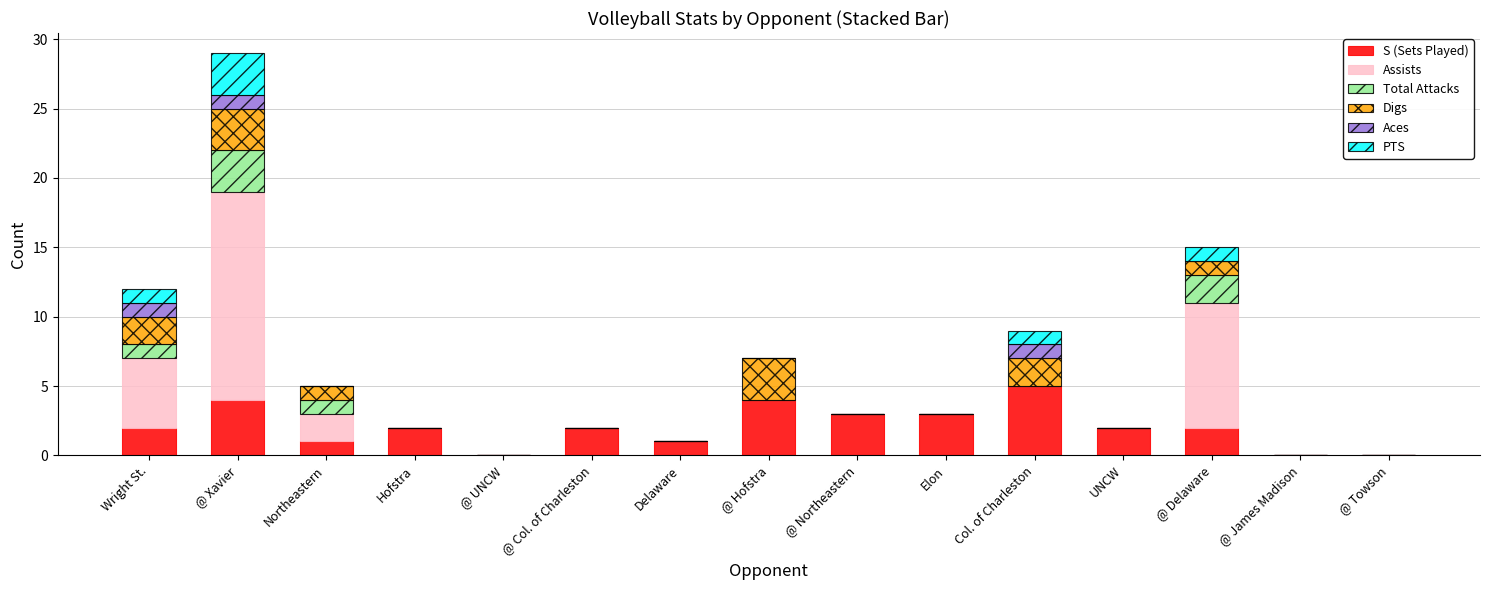

Count the number of categories in the chart.

15